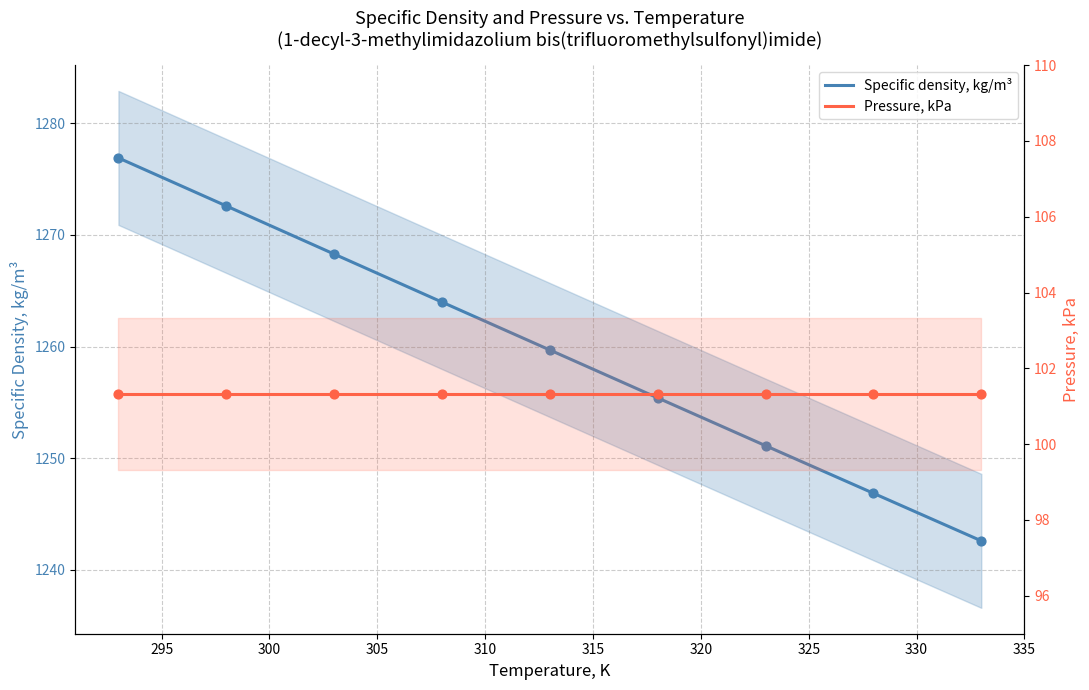

What are all the series names shown in the legend?

Specific density, kg/m³, Pressure, kPa